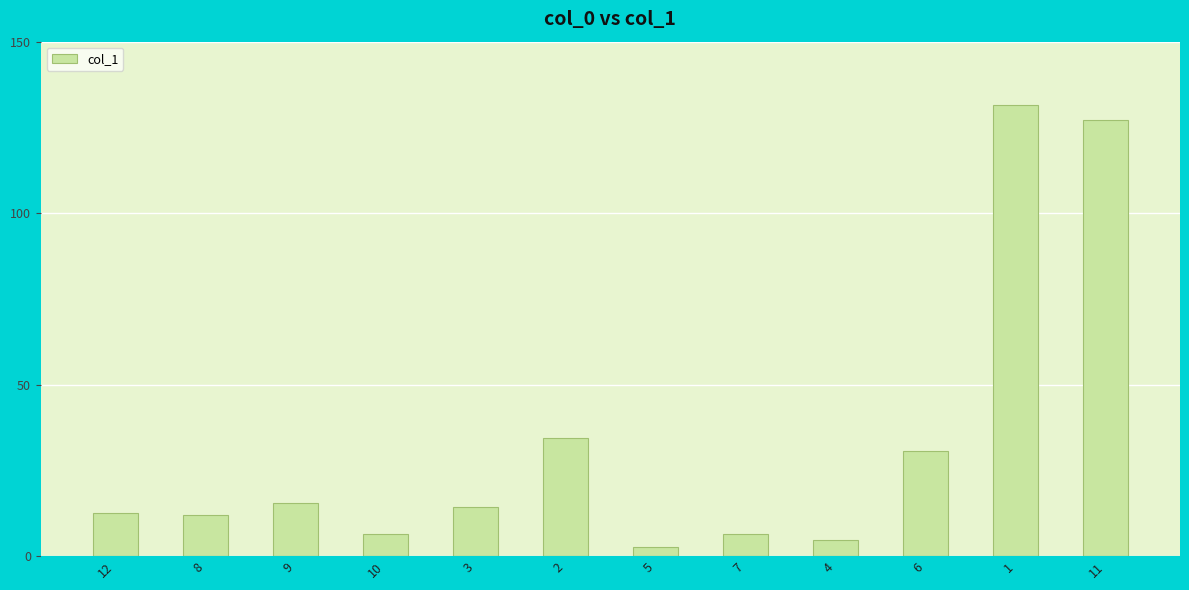

True or false: the data shows 19.0 at 3.

False